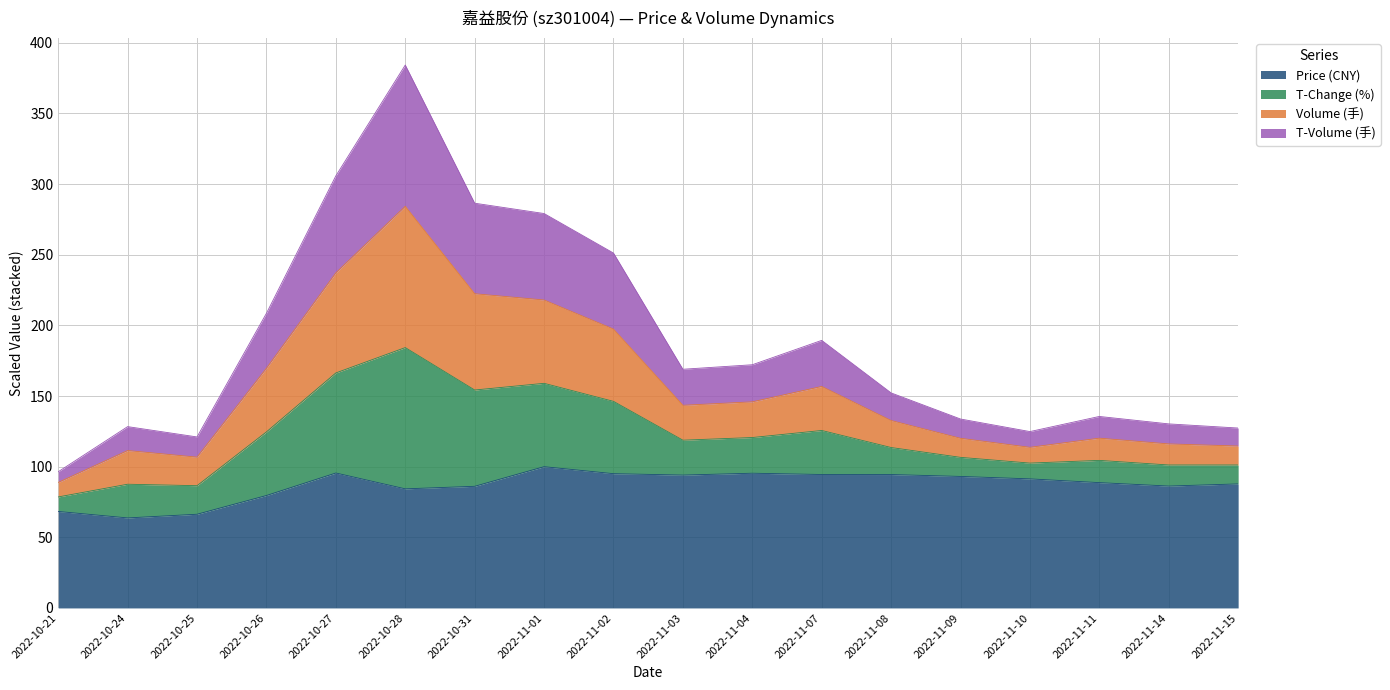

At which category is the sum across all series the highest?

2022-10-28